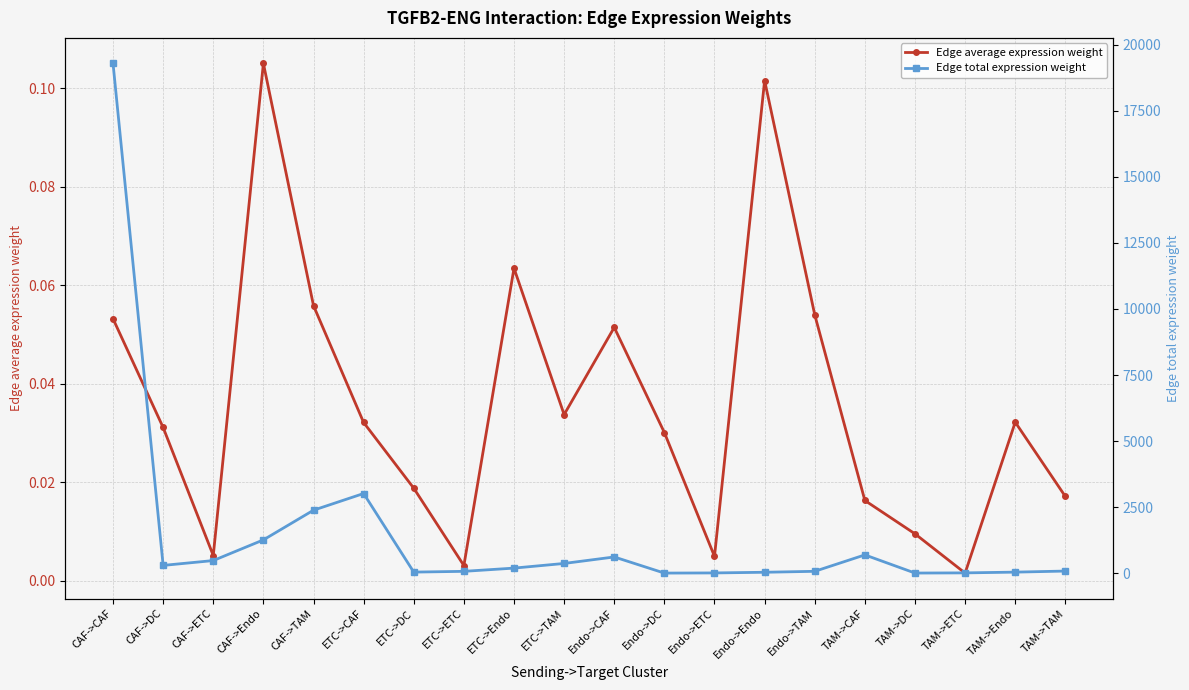

True or false: Edge total expression weight and Edge average expression weight intersect in this chart.

False